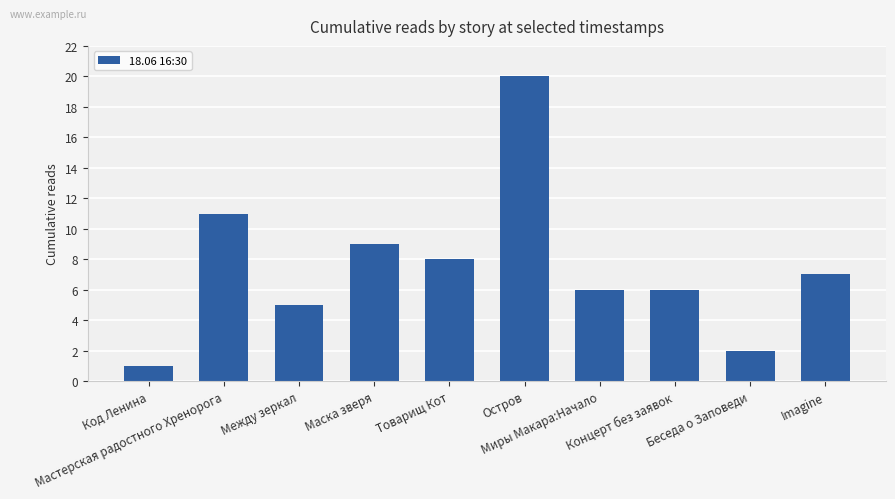

Are the bars grouped side by side (vs. stacked)?

No